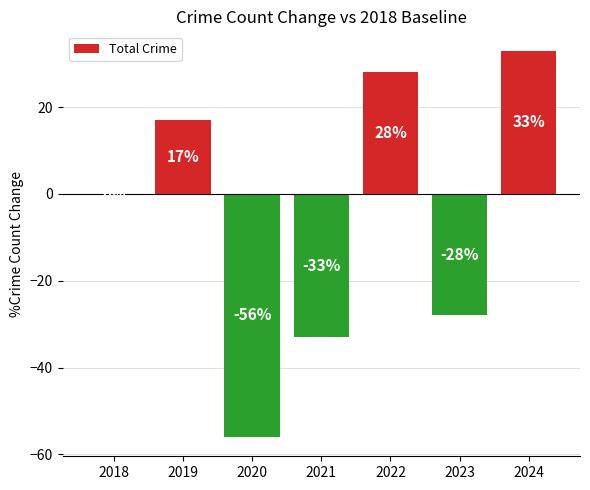

What is the sum of the values at 2023 and 2024?

5